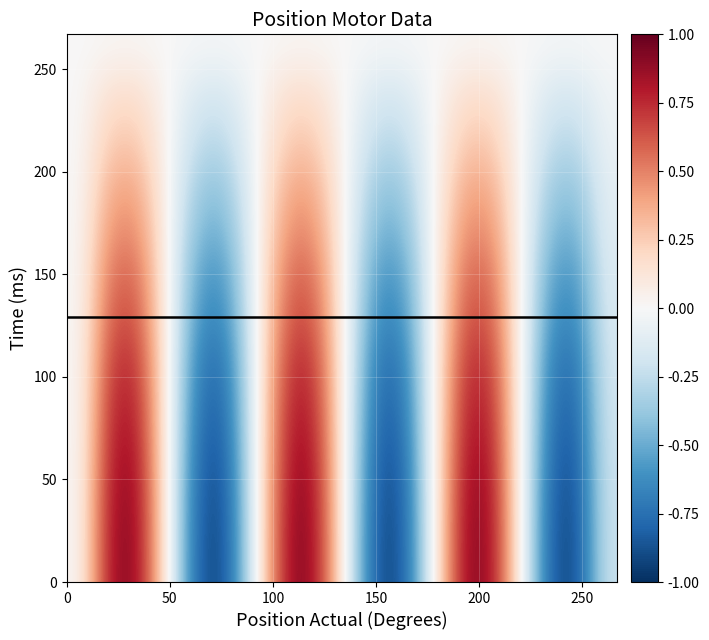

What is the minimum value shown in the chart?

-1.0